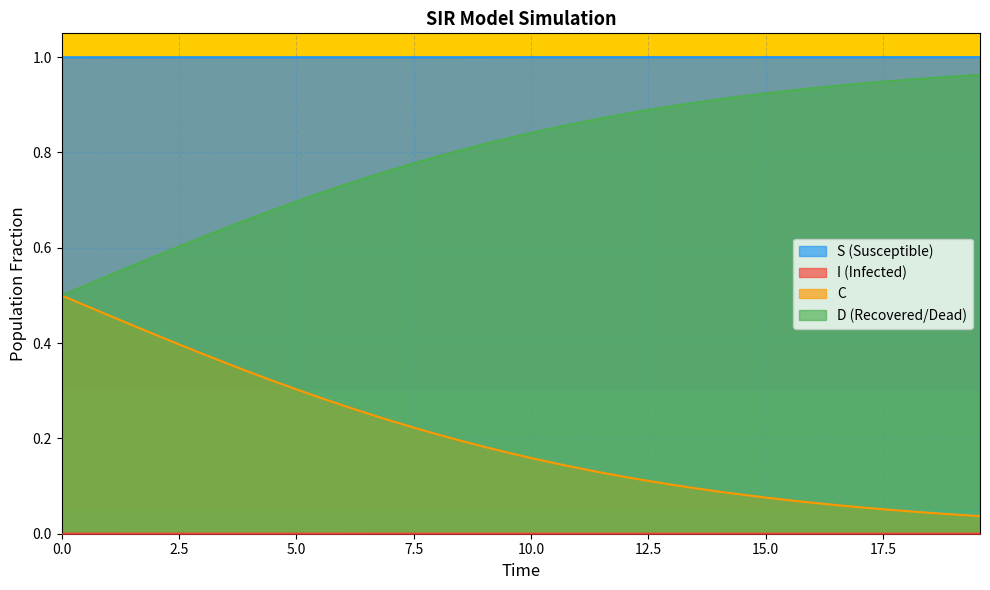

True or false: C and S (Susceptible) cross at least once.

False